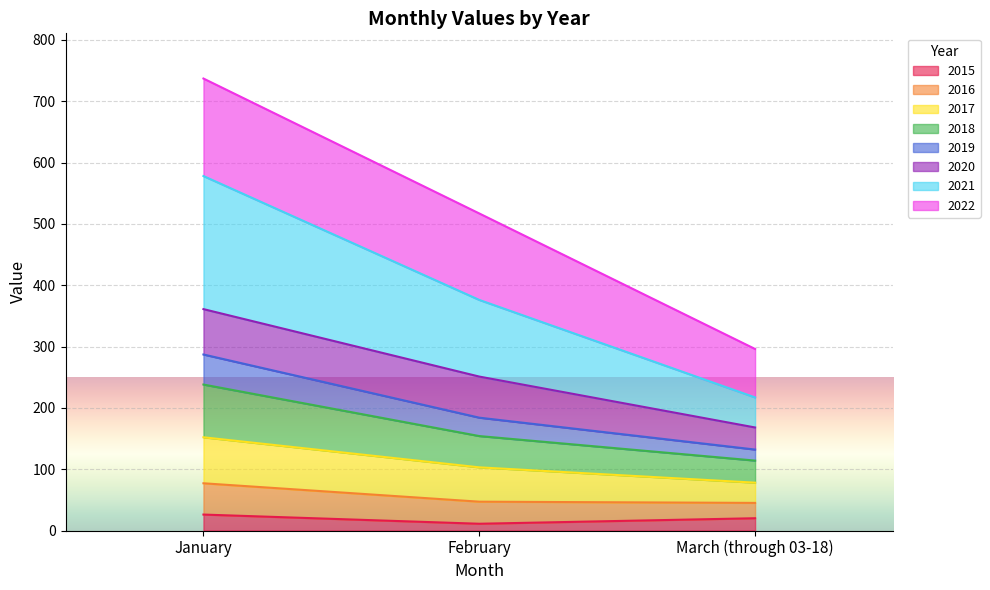

List the labels in order of 2021 value, largest first.

January, February, March (through 03-18)